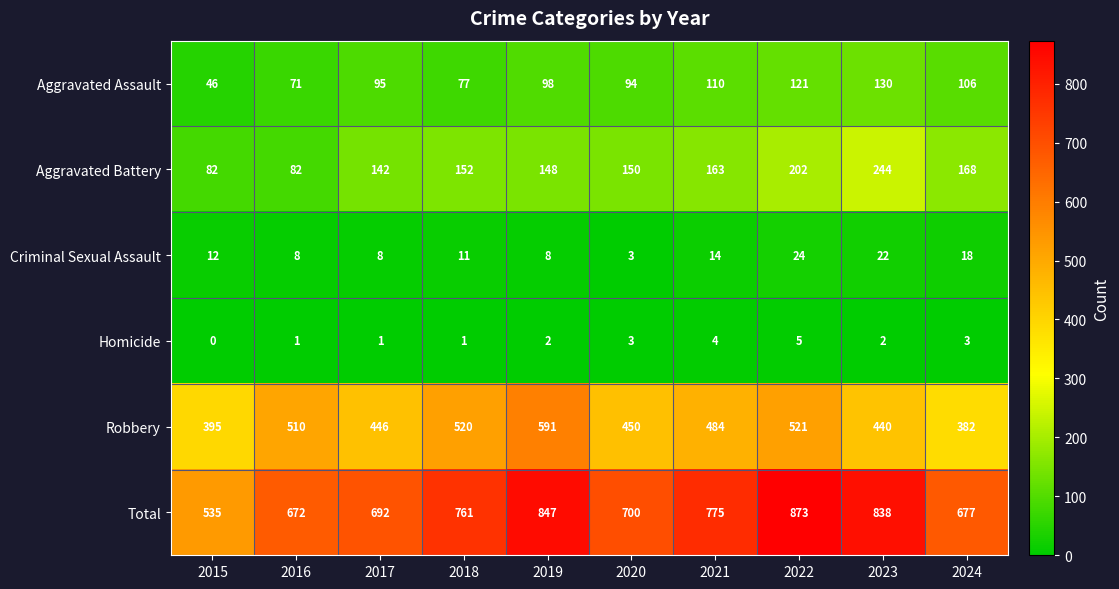

What is the difference between the second highest and minimum values in the Aggravated Assault series?

75